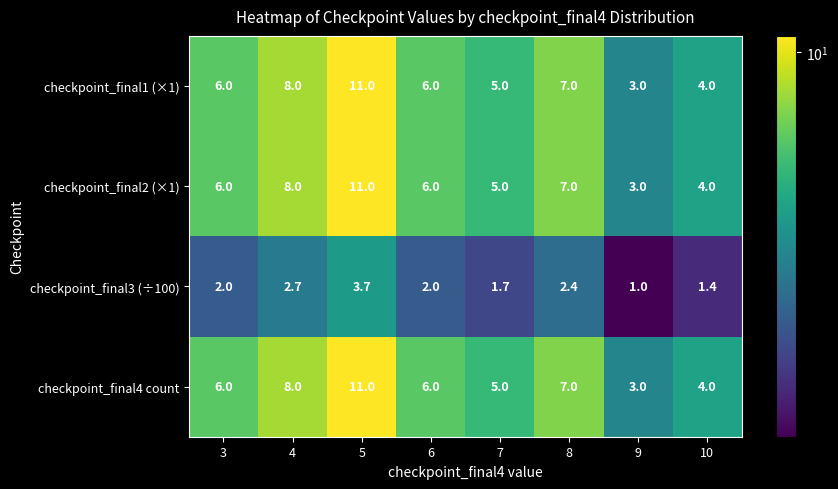

What is the total value across all series at 3?

20.0